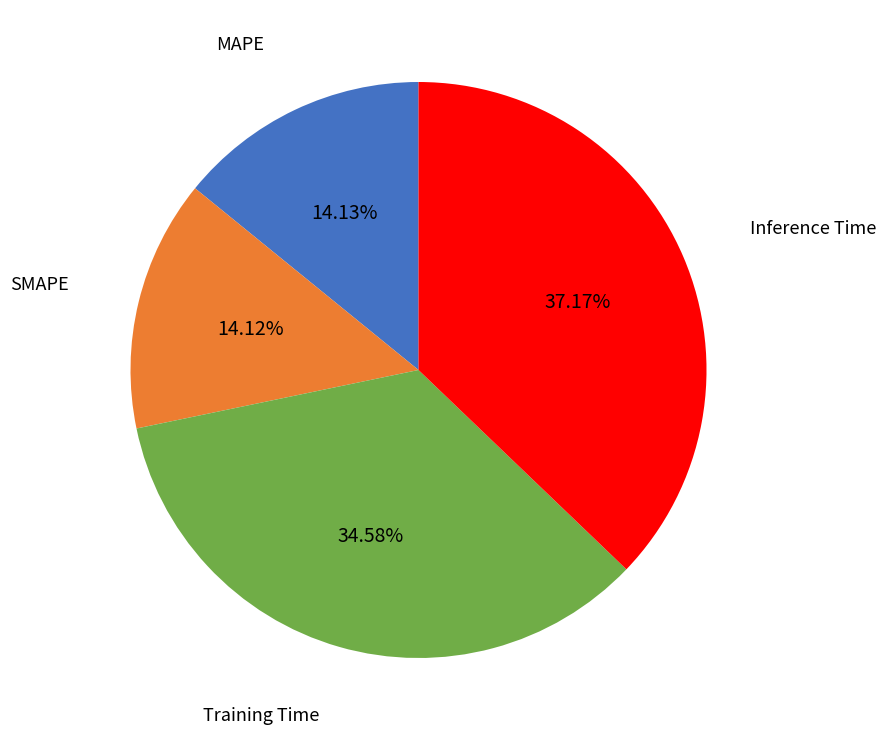

Is there any slice that represents more than half of the pie?

No